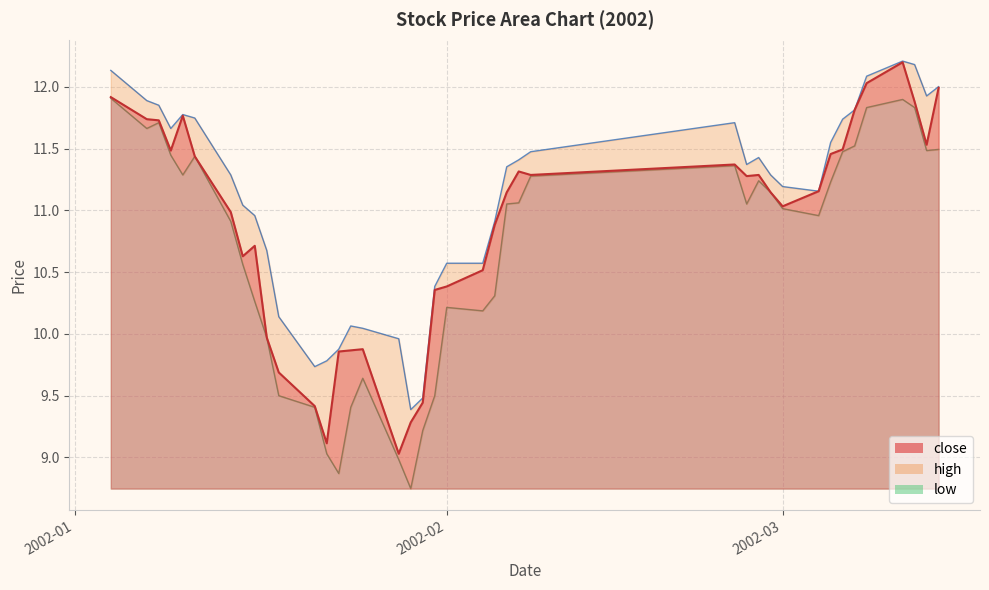

At which label does high first exceed 11?

2002-01